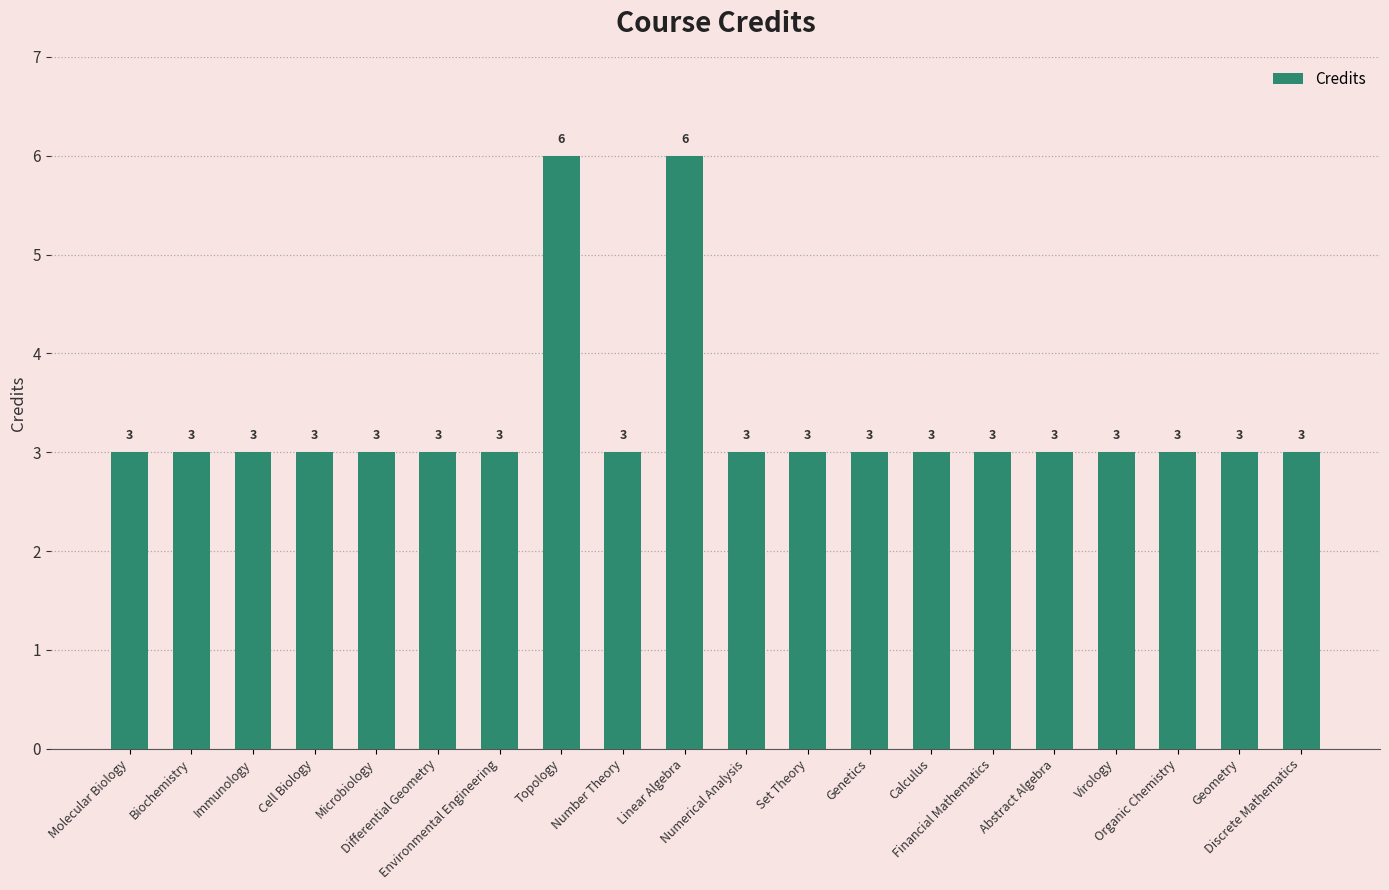

What is the label of the 19th bar from the right?

Biochemistry